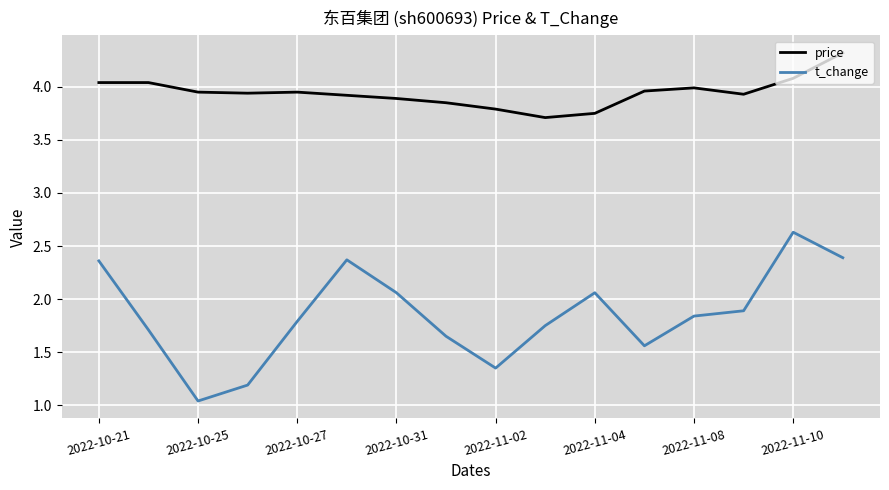

What is the maximum value shown in the chart?

4.3